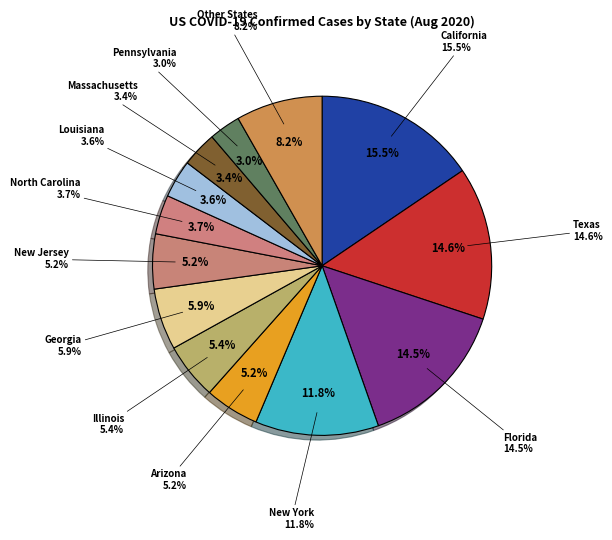

Is there a majority slice in this chart?

No